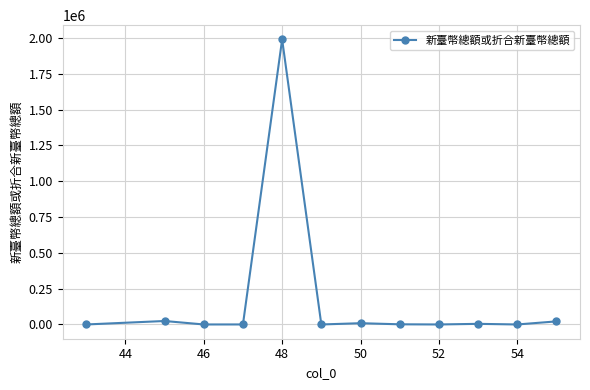

What is the difference between the maximum and minimum values?

1990317